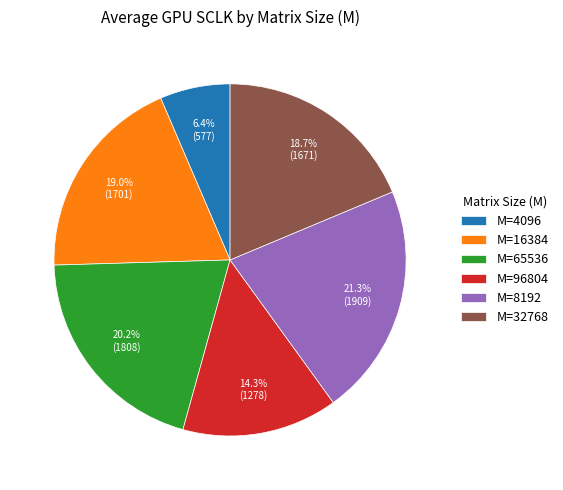

Is M=8192 the majority of the pie?

No